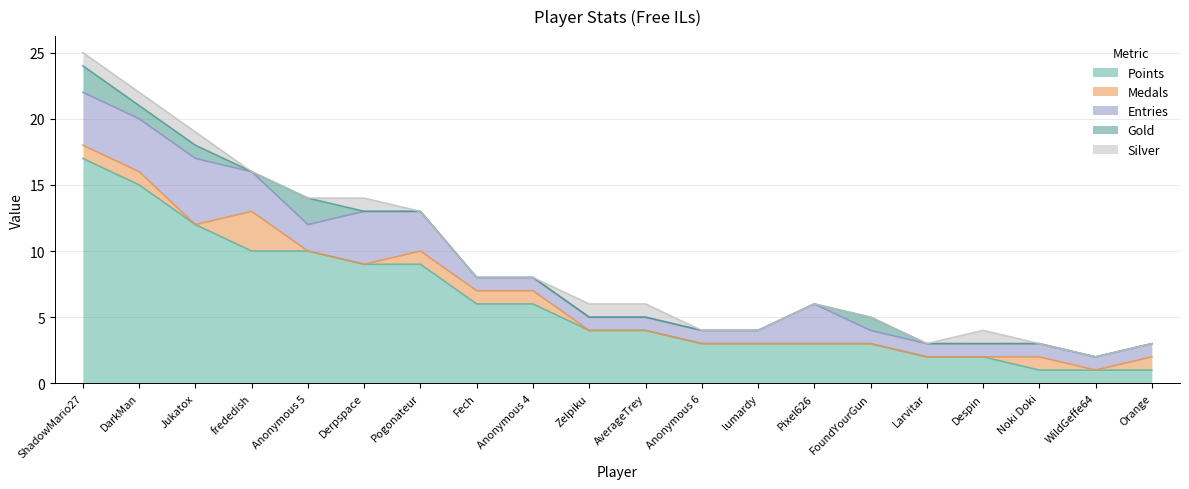

Reading left to right, list all the values displayed in this chart.

Points: 17	15	12	10	10	9	9	6	6	4	4	3	3	3	3	2	2	1	1	1
Medals: 1	1	0	3	0	0	1	1	1	0	0	0	0	0	0	0	0	1	0	1
Entries: 4	4	5	3	2	4	3	1	1	1	1	1	1	3	1	1	1	1	1	1
Gold: 2	1	1	0	2	0	0	0	0	0	0	0	0	0	1	0	0	0	0	0
Silver: 1	1	1	0	0	1	0	0	0	1	1	0	0	0	0	0	1	0	0	0